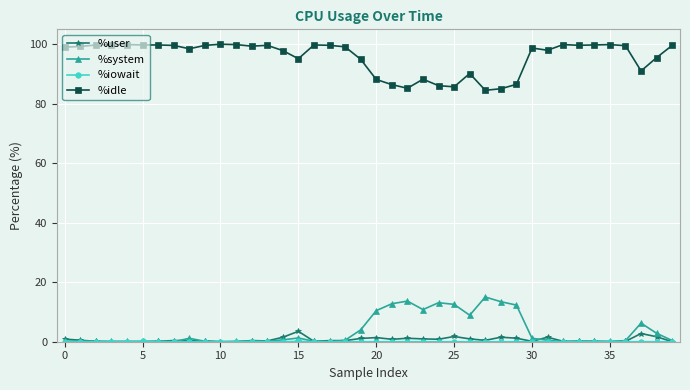

True or false: %idle and %system intersect in this chart.

False